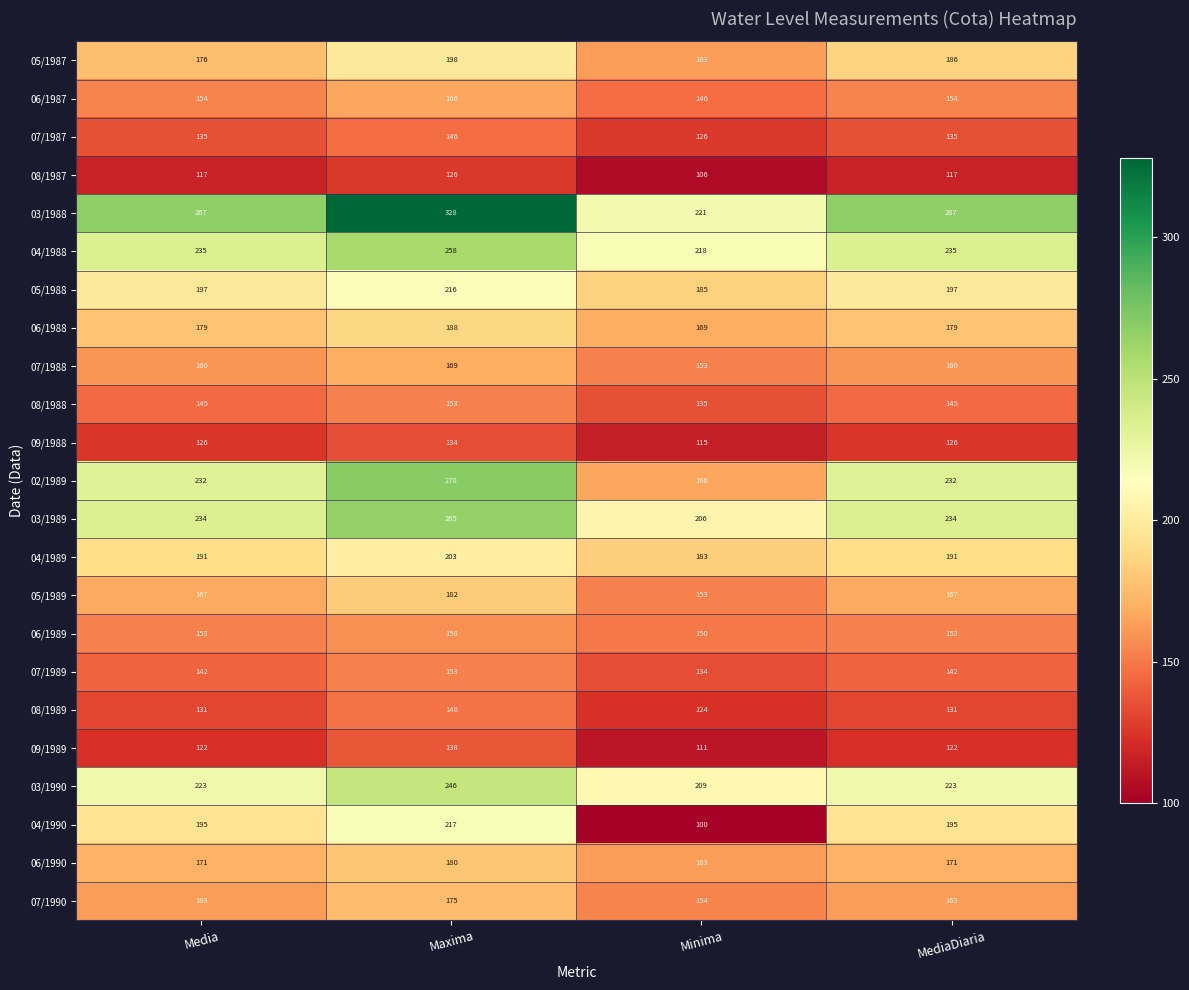

How many series are shown in this chart?

23